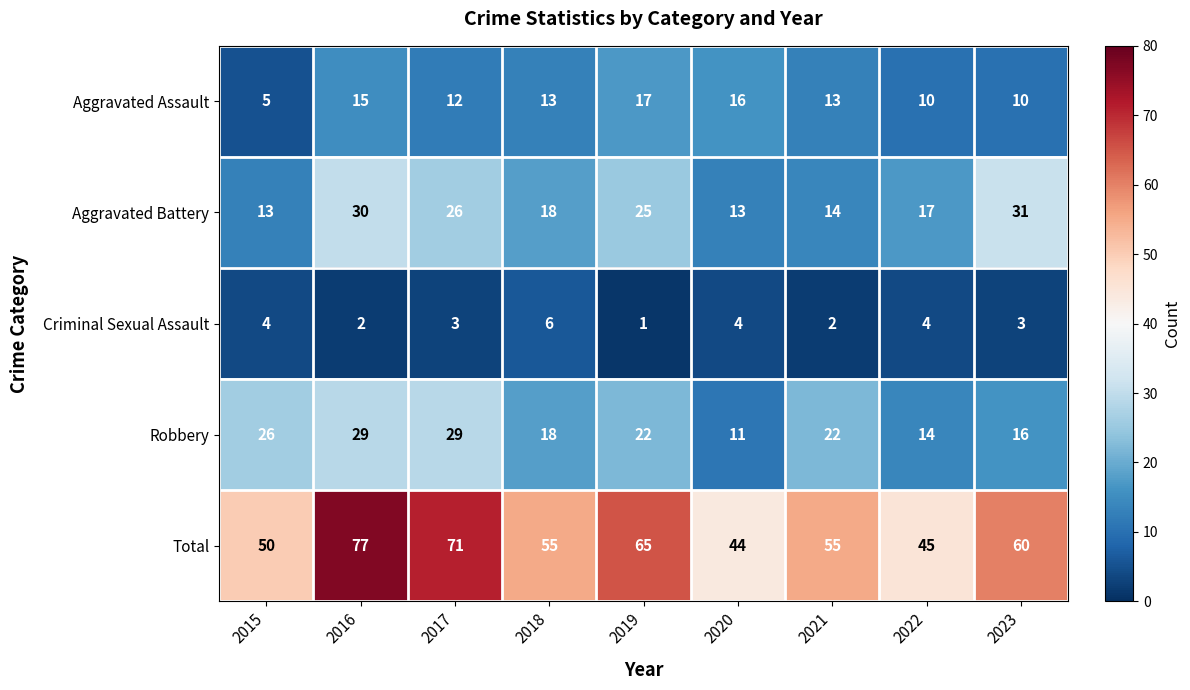

Read the Robbery value at 2023, to the nearest 5.

15